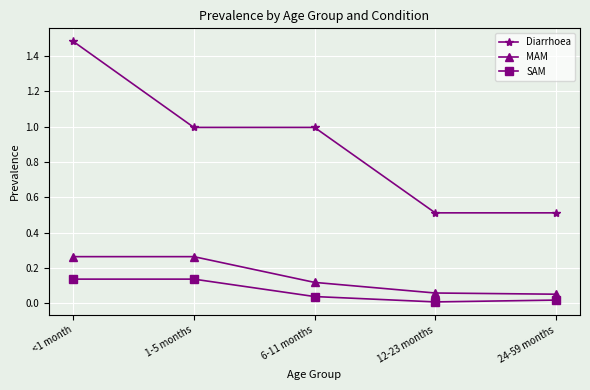

True or false: SAM and Diarrhoea cross at least once.

False